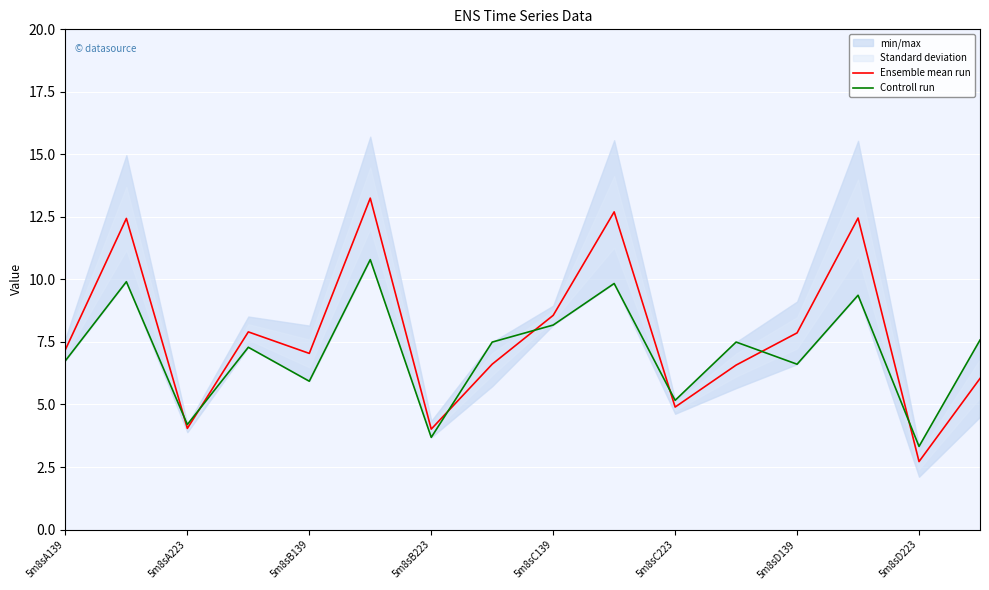

What is the highest value of the Ensemble mean run series?

13.3